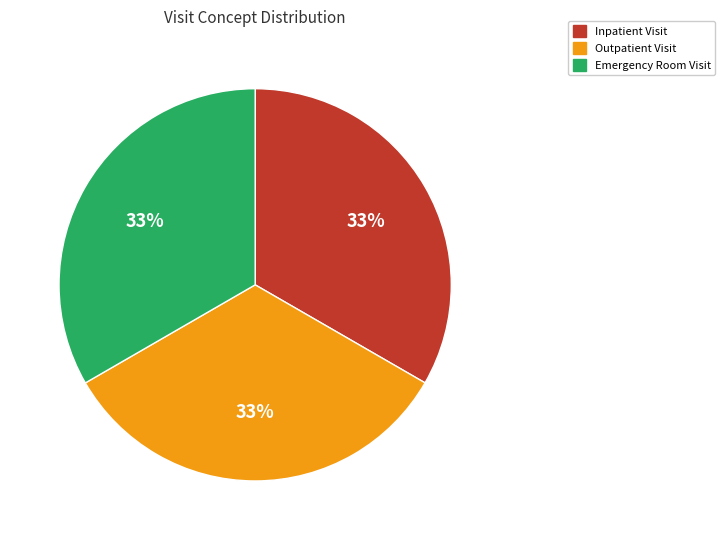

To the nearest percent, what is the combined percentage of Outpatient Visit and Emergency Room Visit?

67%